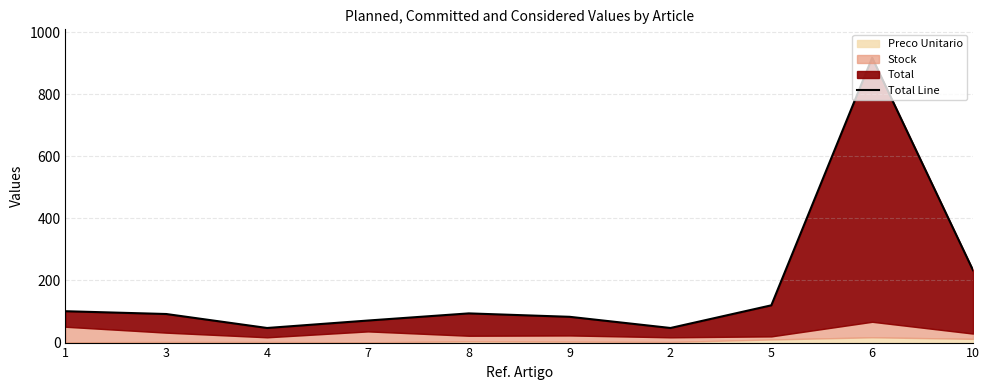

Is it true that the value at 3 is 92?

True